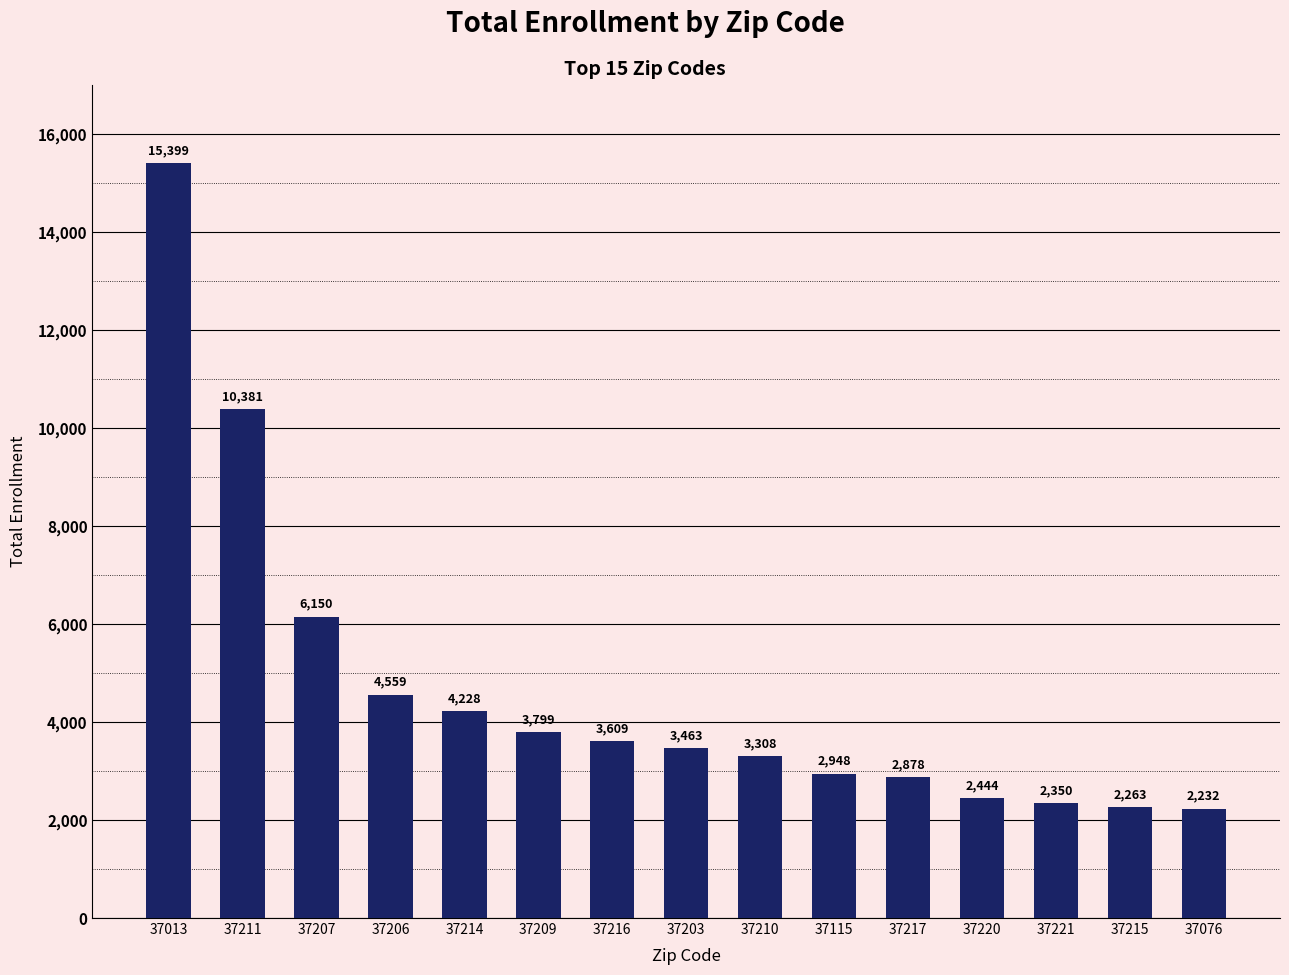

The chart shows a value of 2263 at 37215. True or false?

True